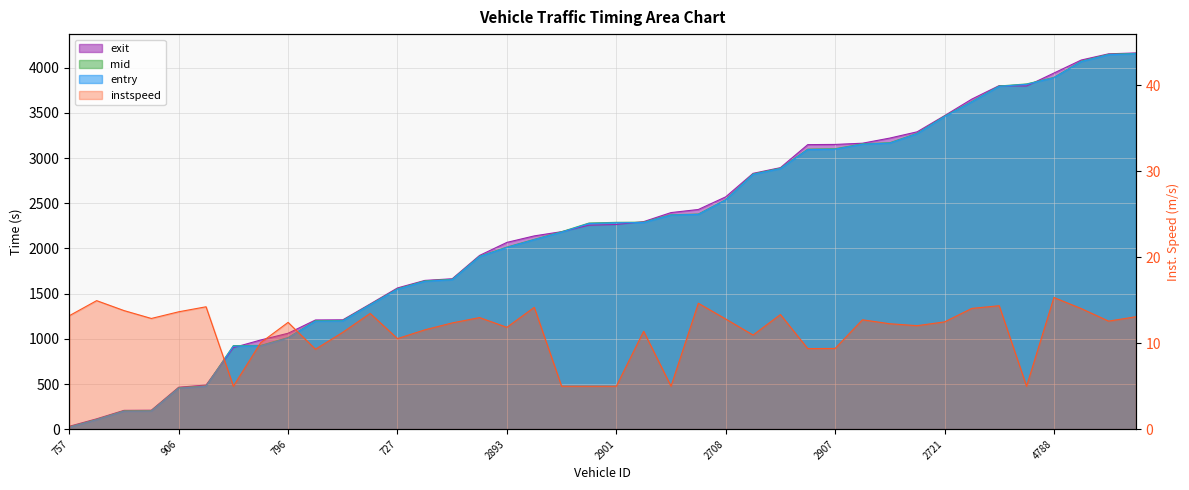

Count the number of data series in this chart.

4